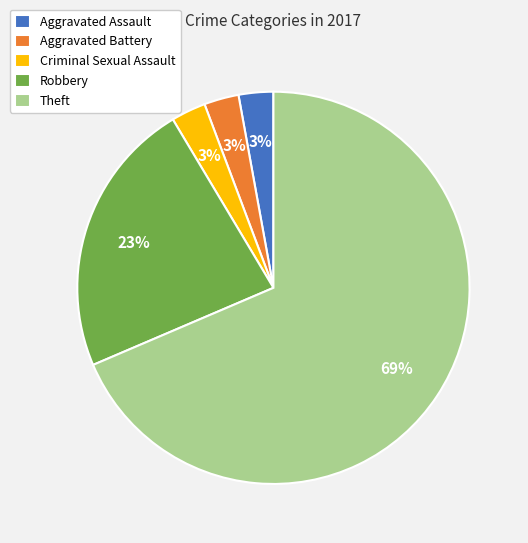

True or false: Theft accounts for 69% of the total.

True